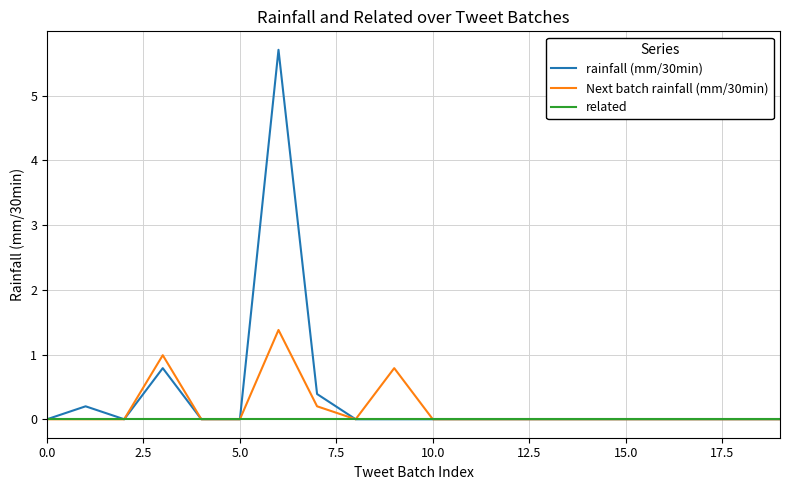

Rank the series by their maximum value, from highest to lowest.

rainfall (mm/30min), Next batch rainfall (mm/30min), related